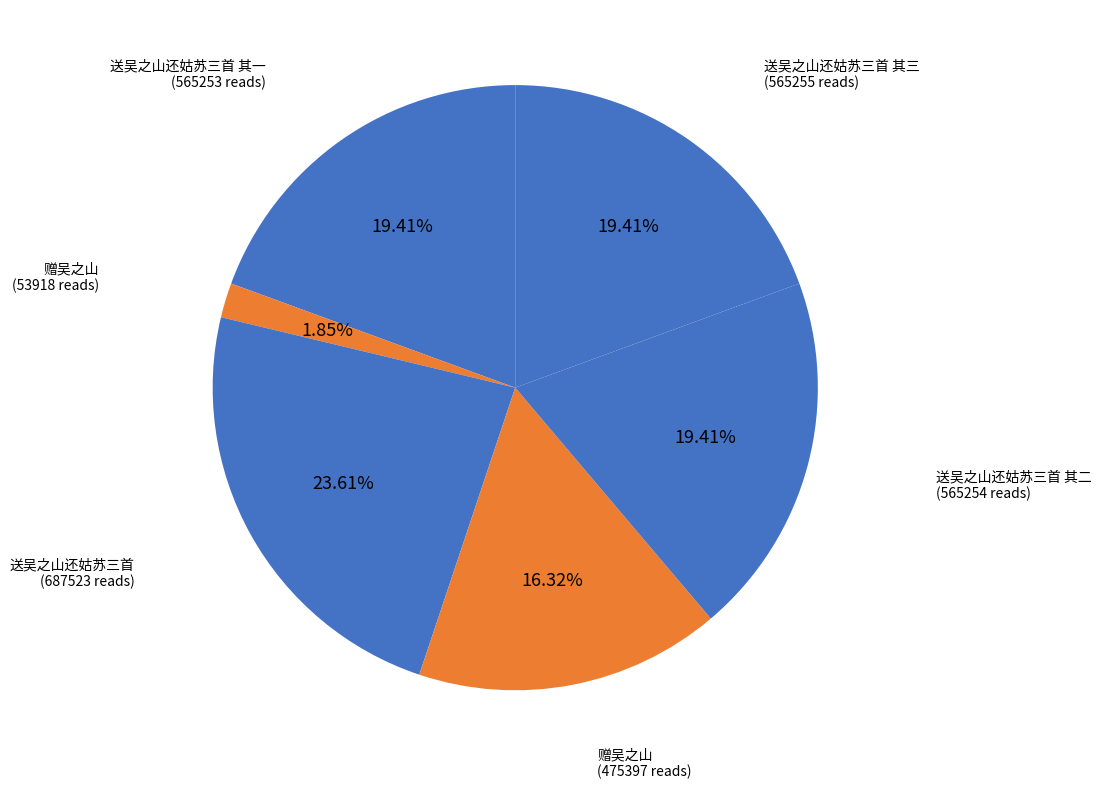

Count the number of slices in the pie.

6